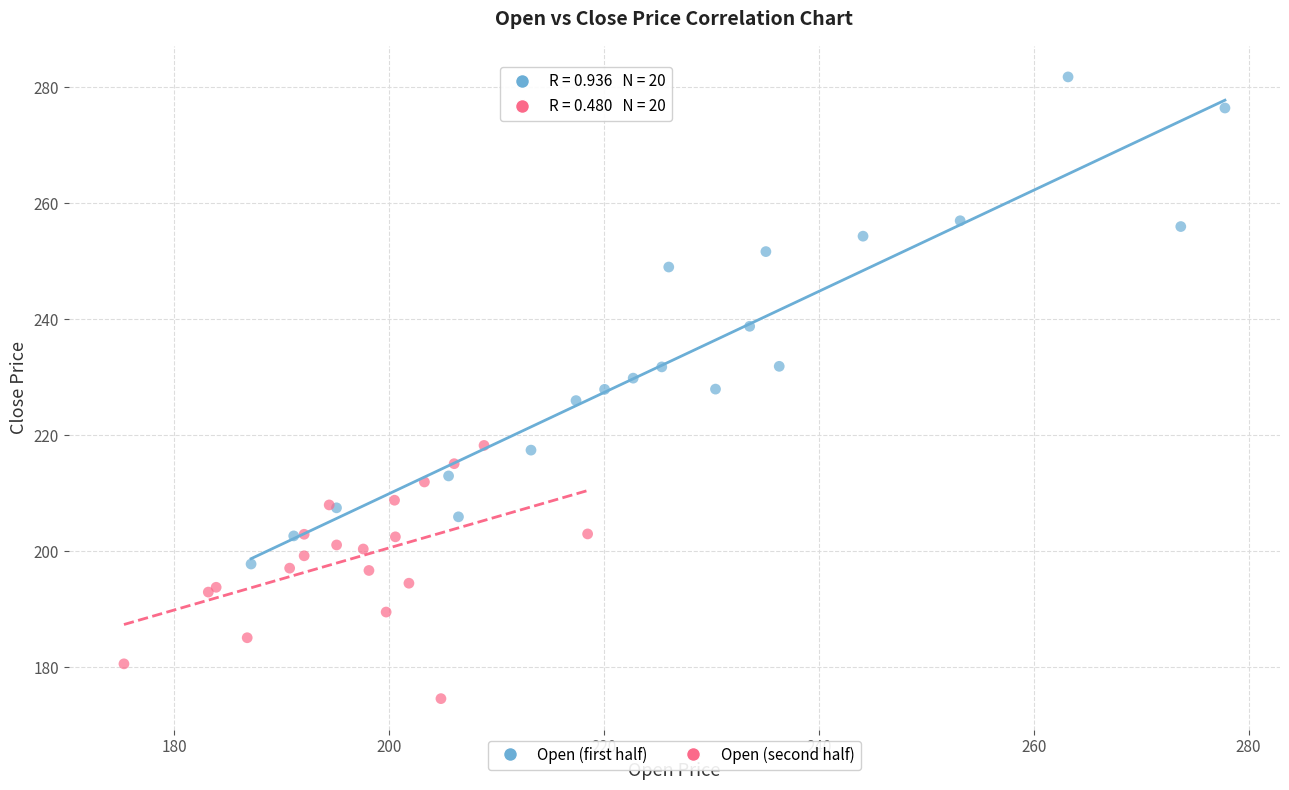

Which series reaches the minimum Y coordinate?

Open (second half)